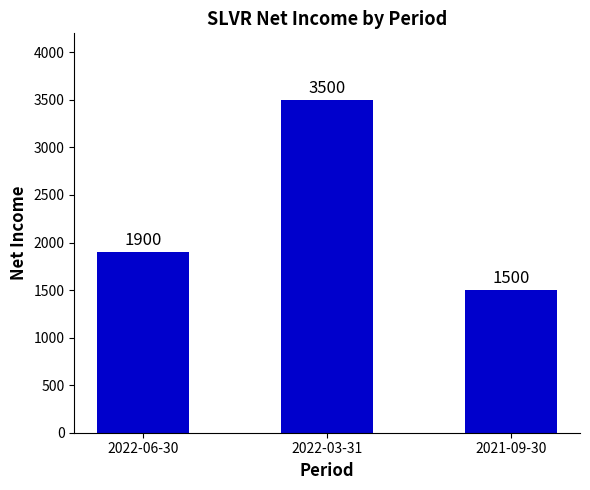

What is the value of the 1st bar from the left?

1900